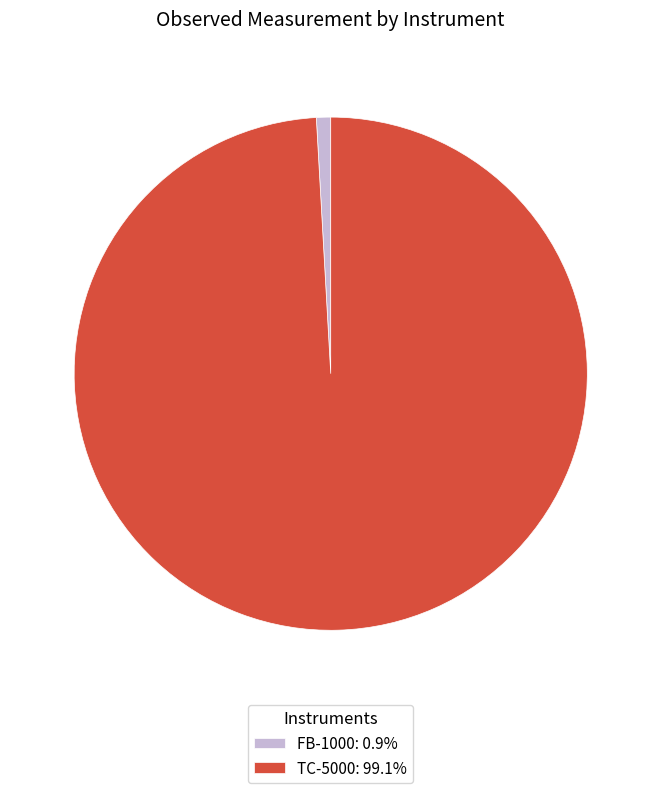

Is FB-1000: 0.9% the majority of the pie?

No